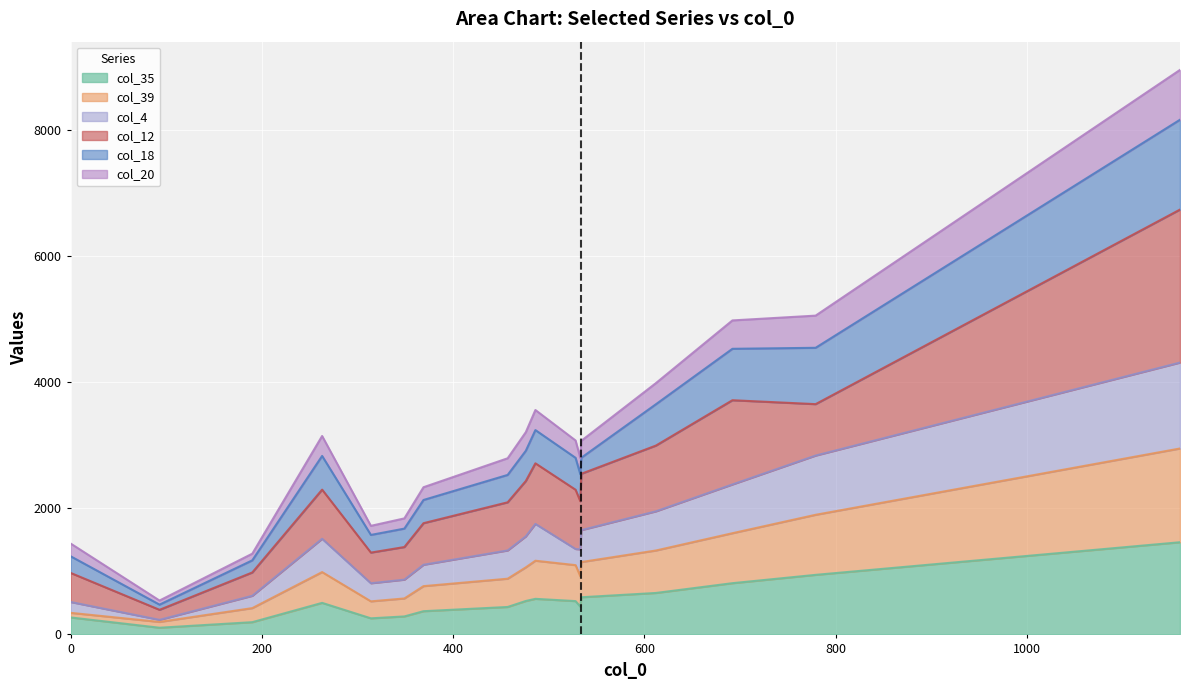

What are all the series names shown in the legend?

col_35, col_39, col_4, col_12, col_18, col_20